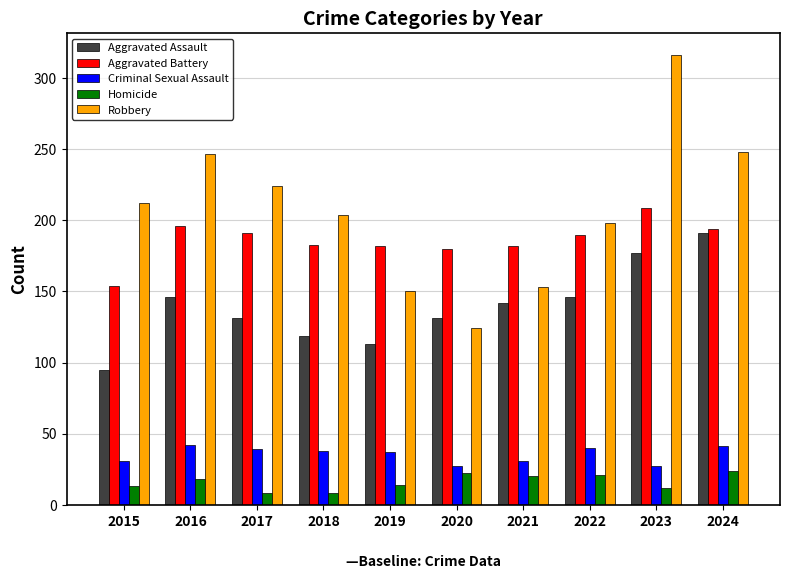

What value does the Aggravated Battery series have at 2016, to the nearest 10?

200